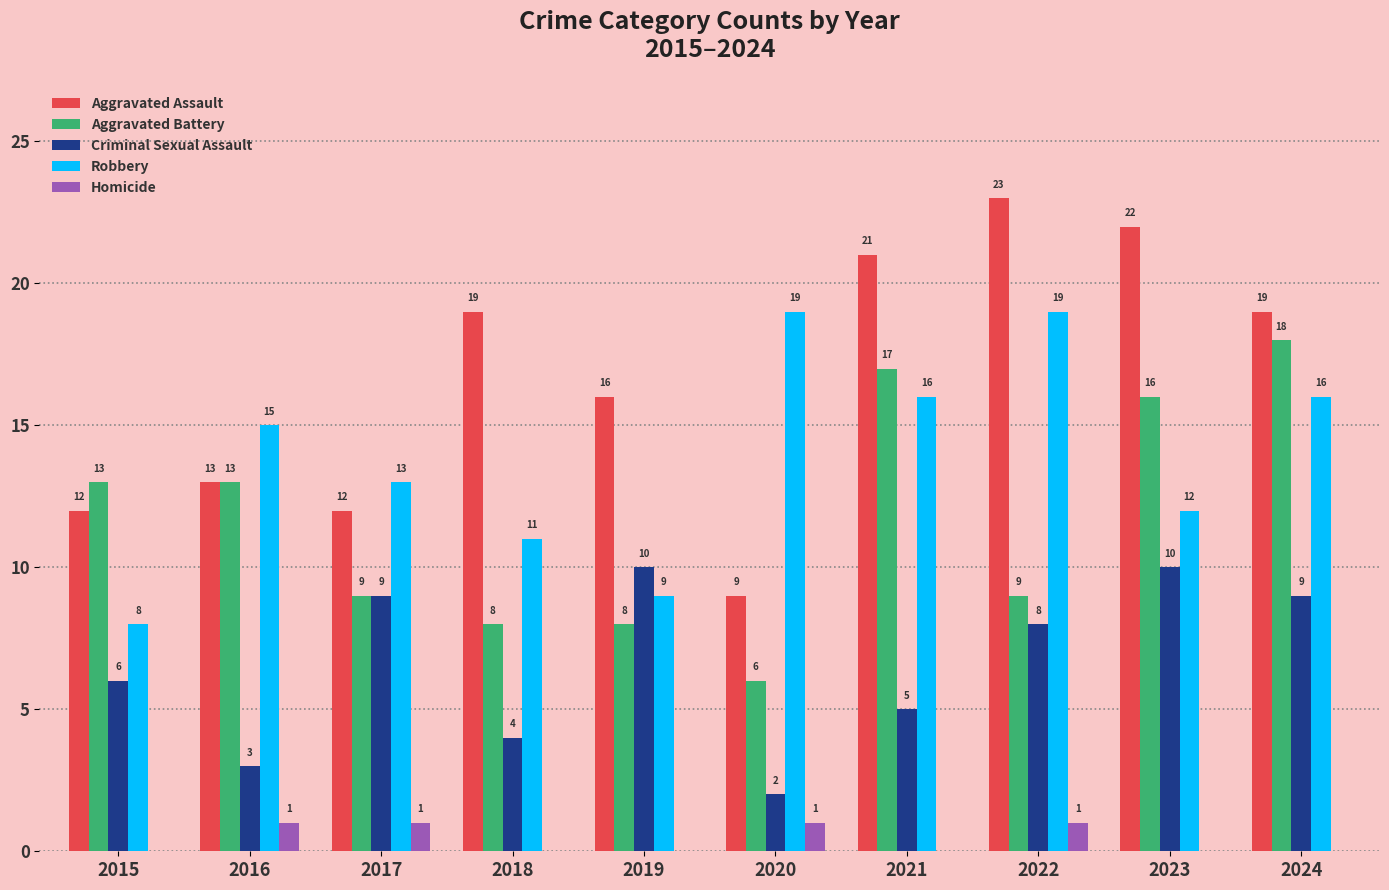

How many groups of bars are there?

10